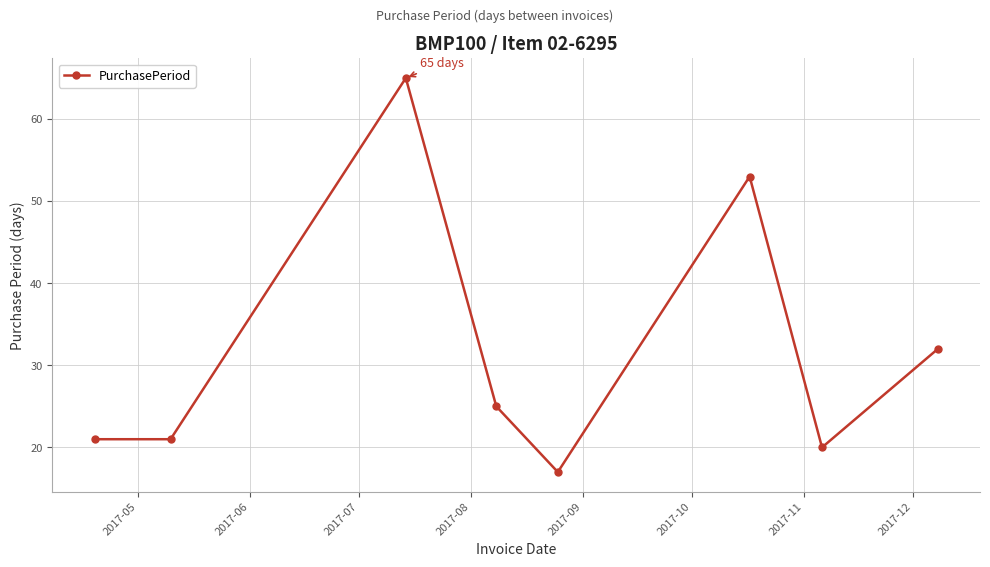

What is the maximum value shown in the chart?

65